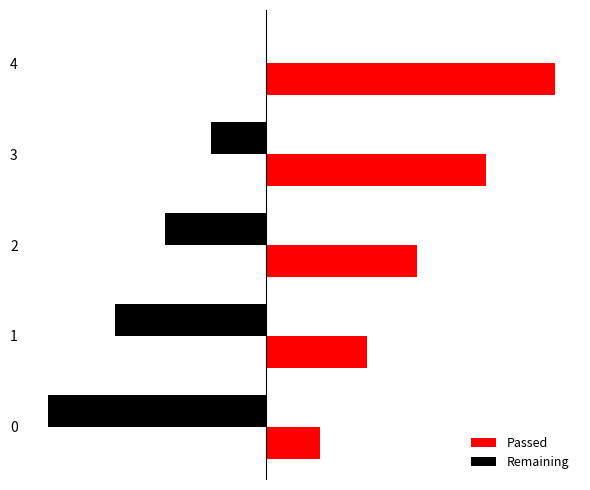

What are all the series names shown in the legend?

Passed, Remaining